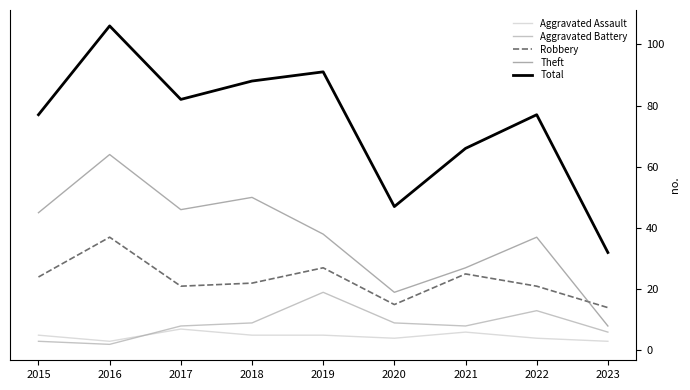

Which label corresponds to the largest value in the chart?

2016